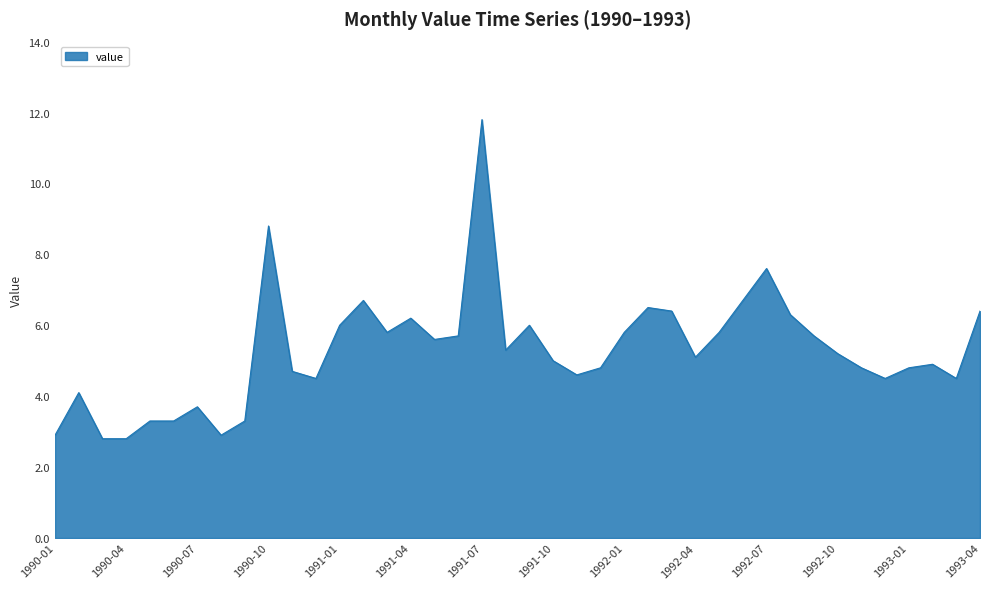

What is the minimum value shown in the chart?

2.8